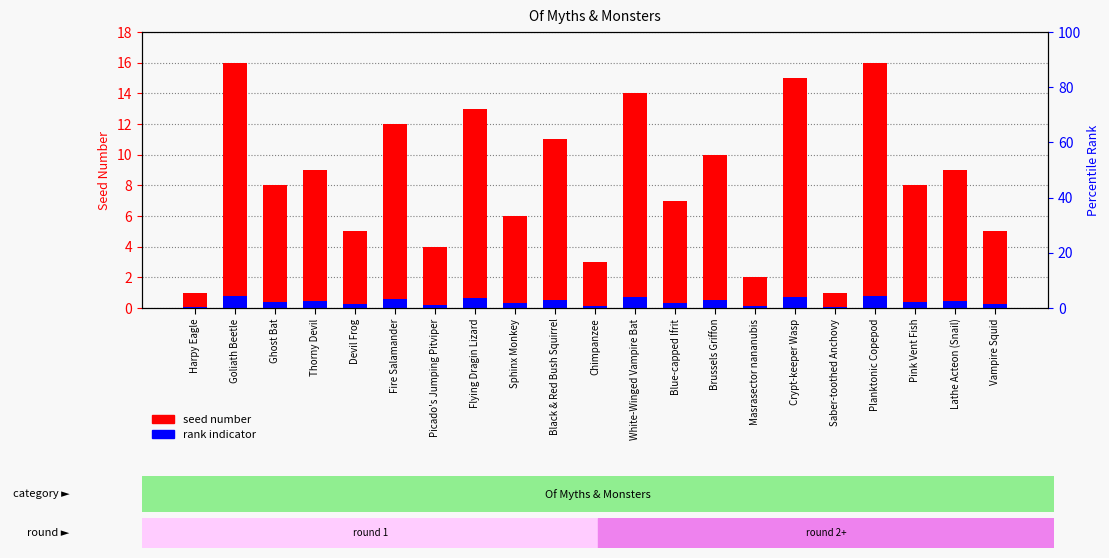

At Ghost Bat, list the series in order from smallest to largest.

rank indicator, seed number